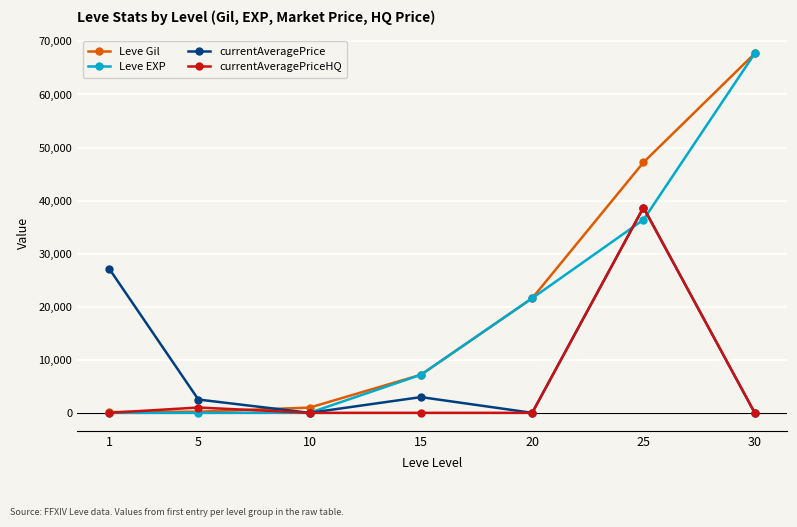

How many lines are shown in the chart?

4